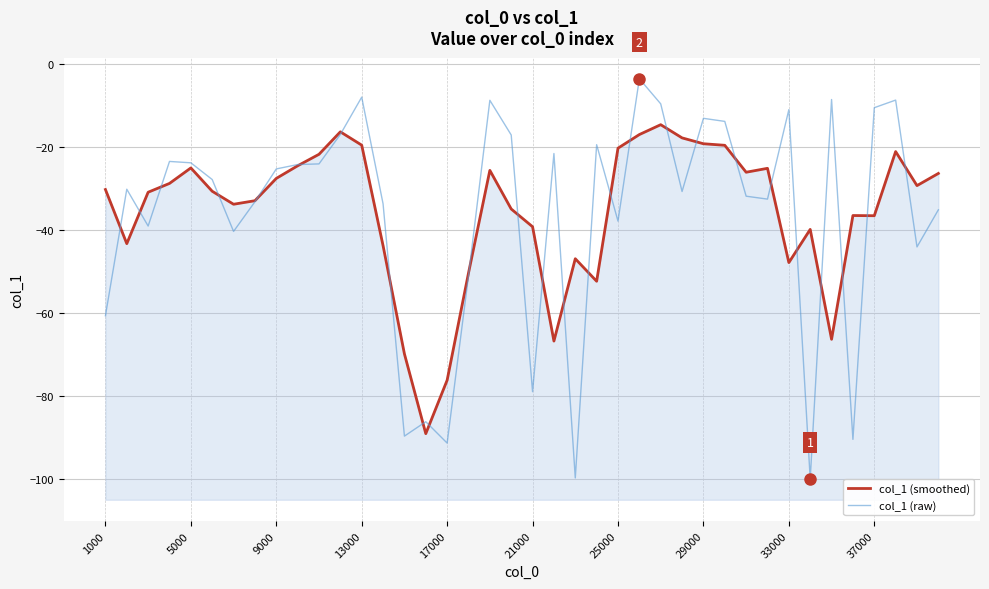

How many categories are shown in the chart?

40